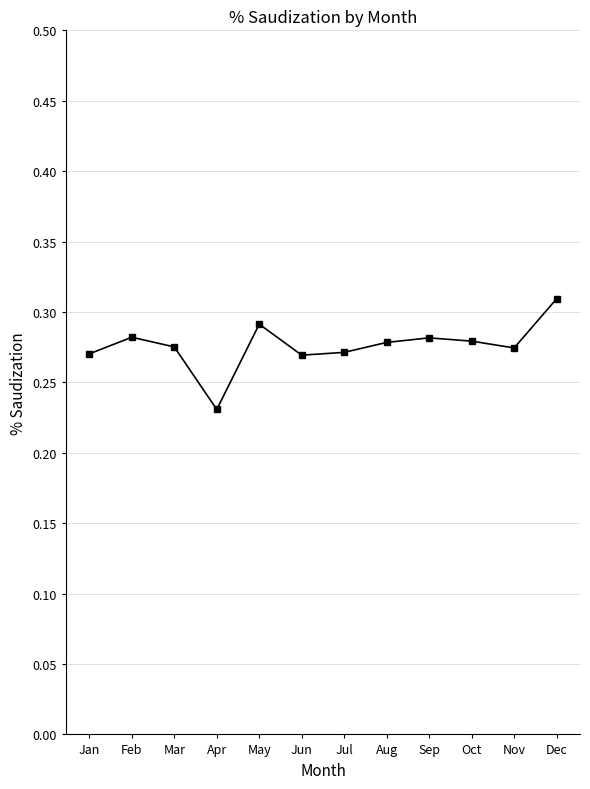

Count the values in the range 0 to 1.

12